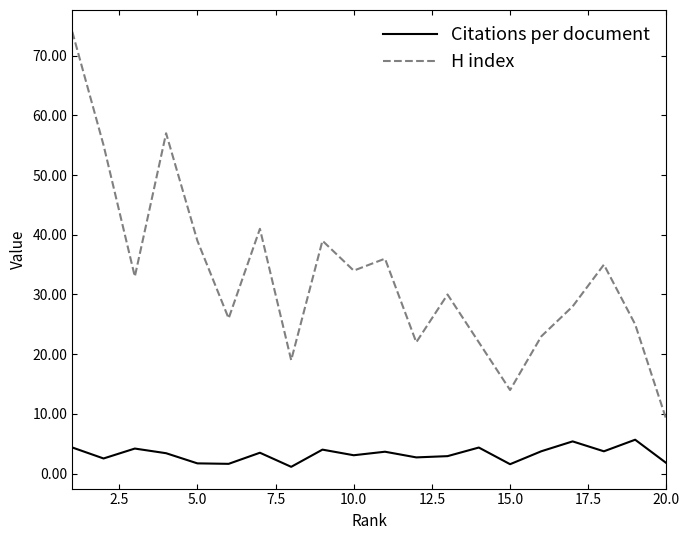

What is the highest value of the H index series?

74.0